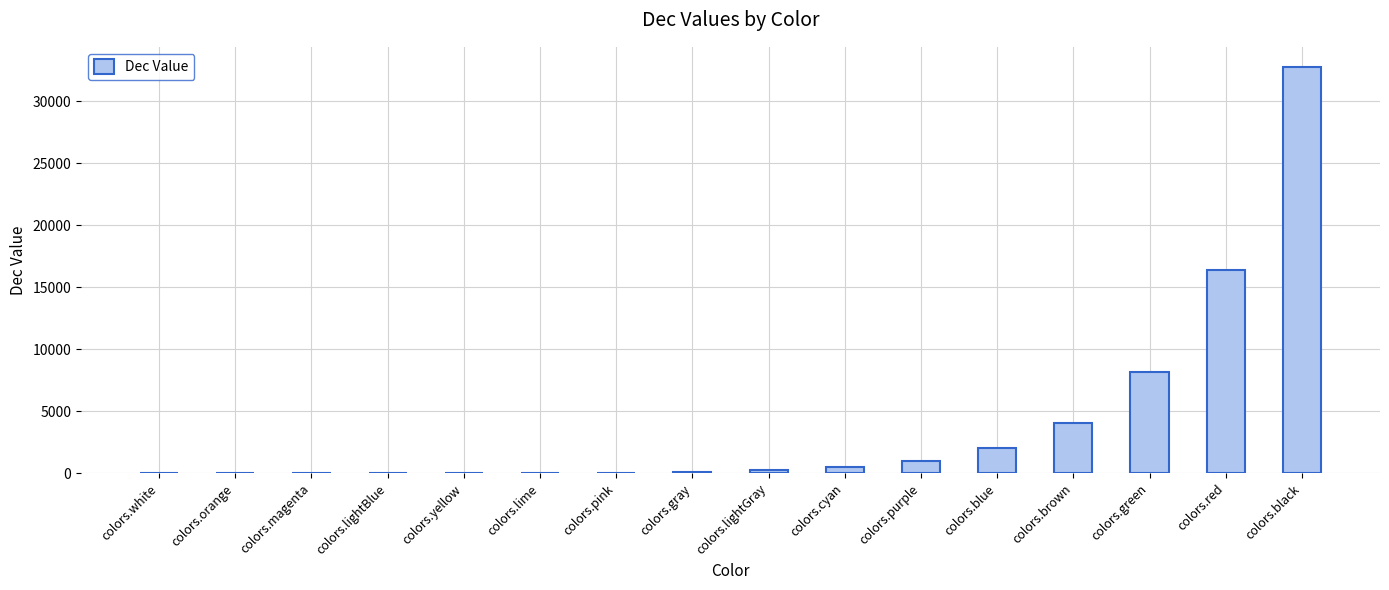

Is it true that the value at colors.green is 8192?

True